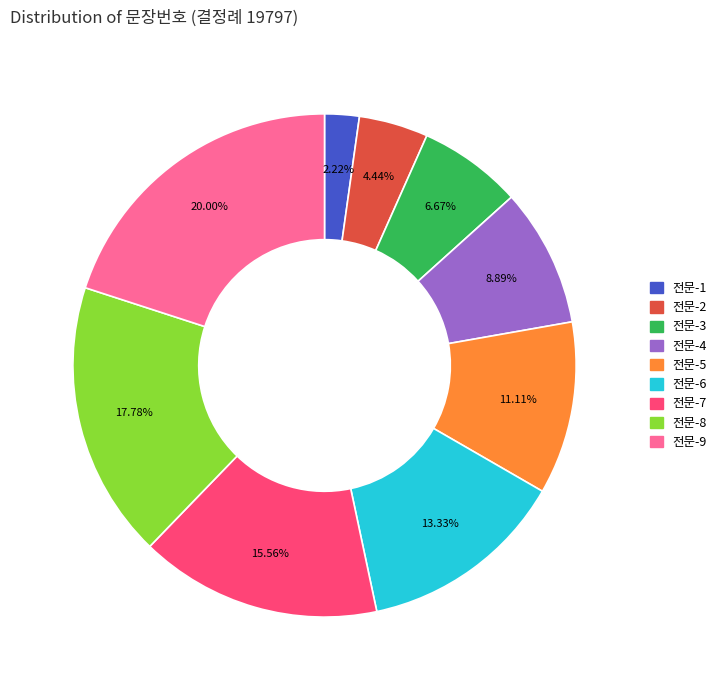

Is 전문-6 the majority of the pie?

No